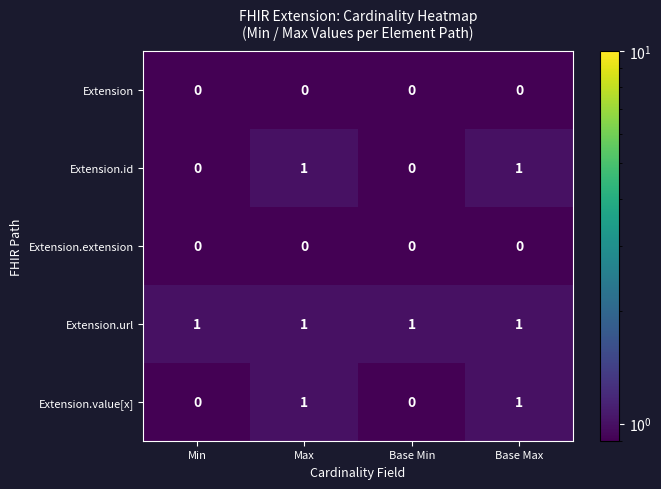

At how many categories does at least one series exceed 0?

4